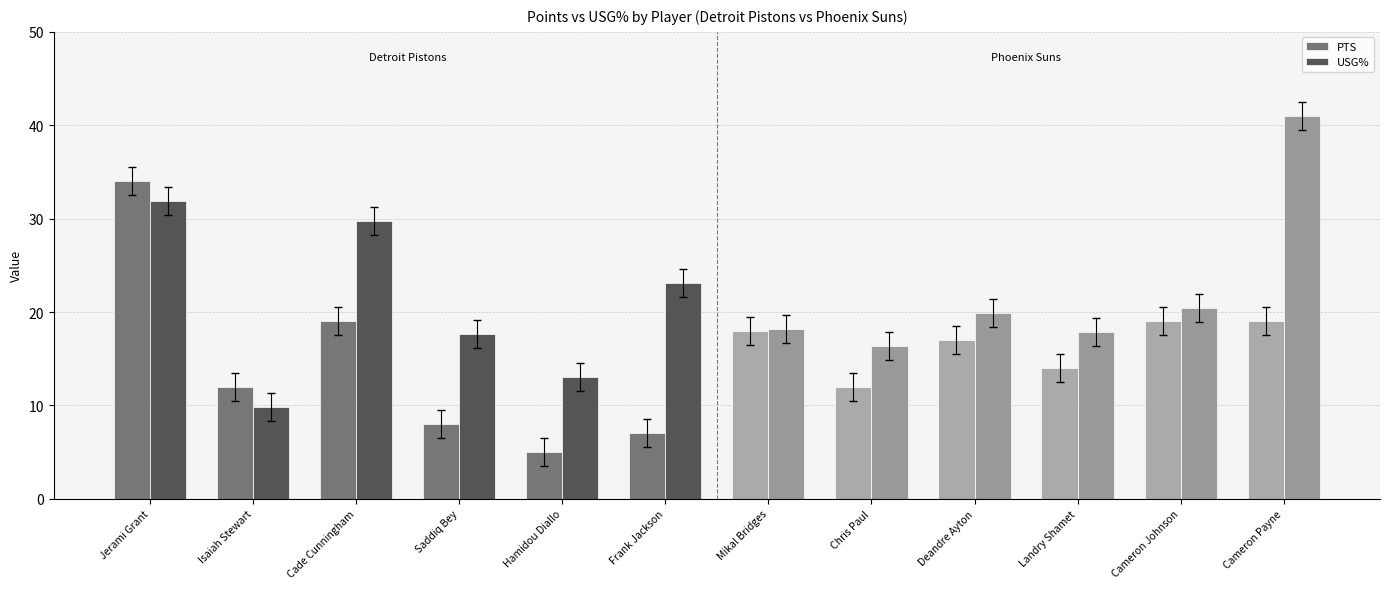

What is the sum of the PTS values at Cade Cunningham and Mikal Bridges?

37.0